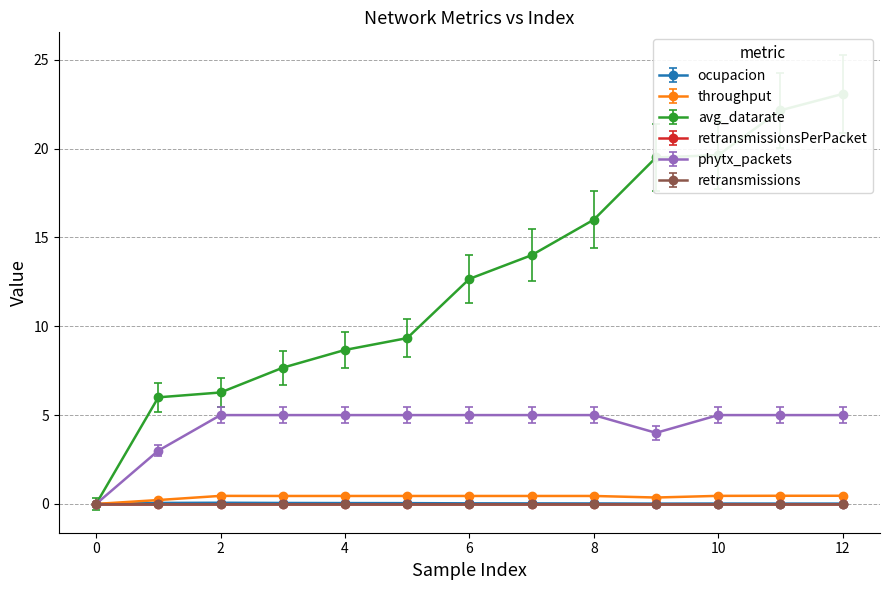

At which category does ocupacion reach its first local peak?

2